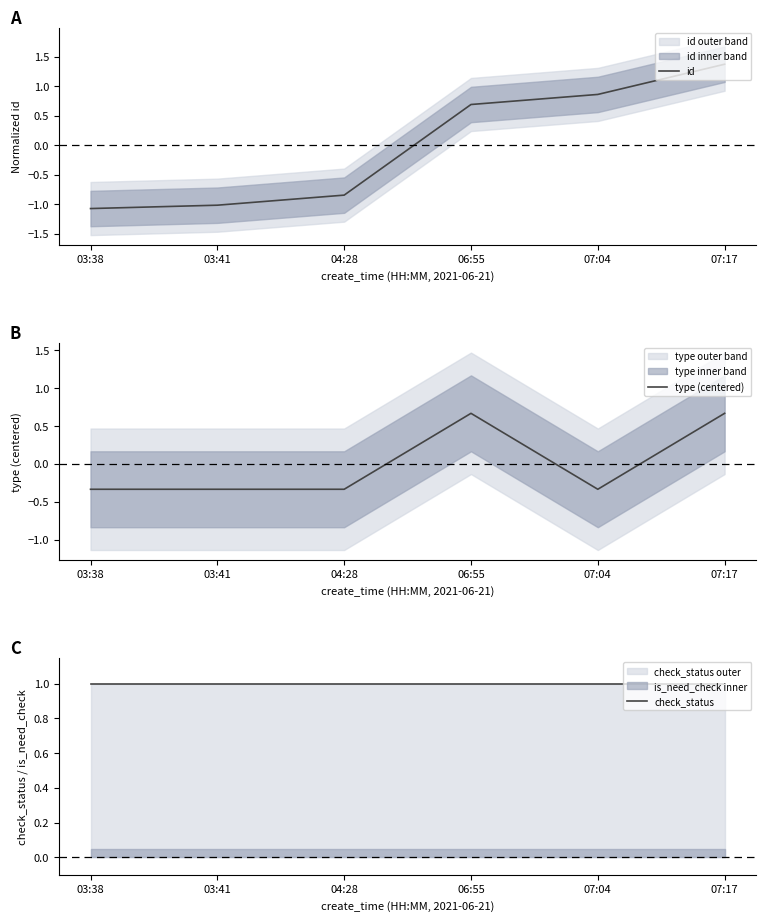

What are all the series names shown in the legend?

id, type (centered), check_status